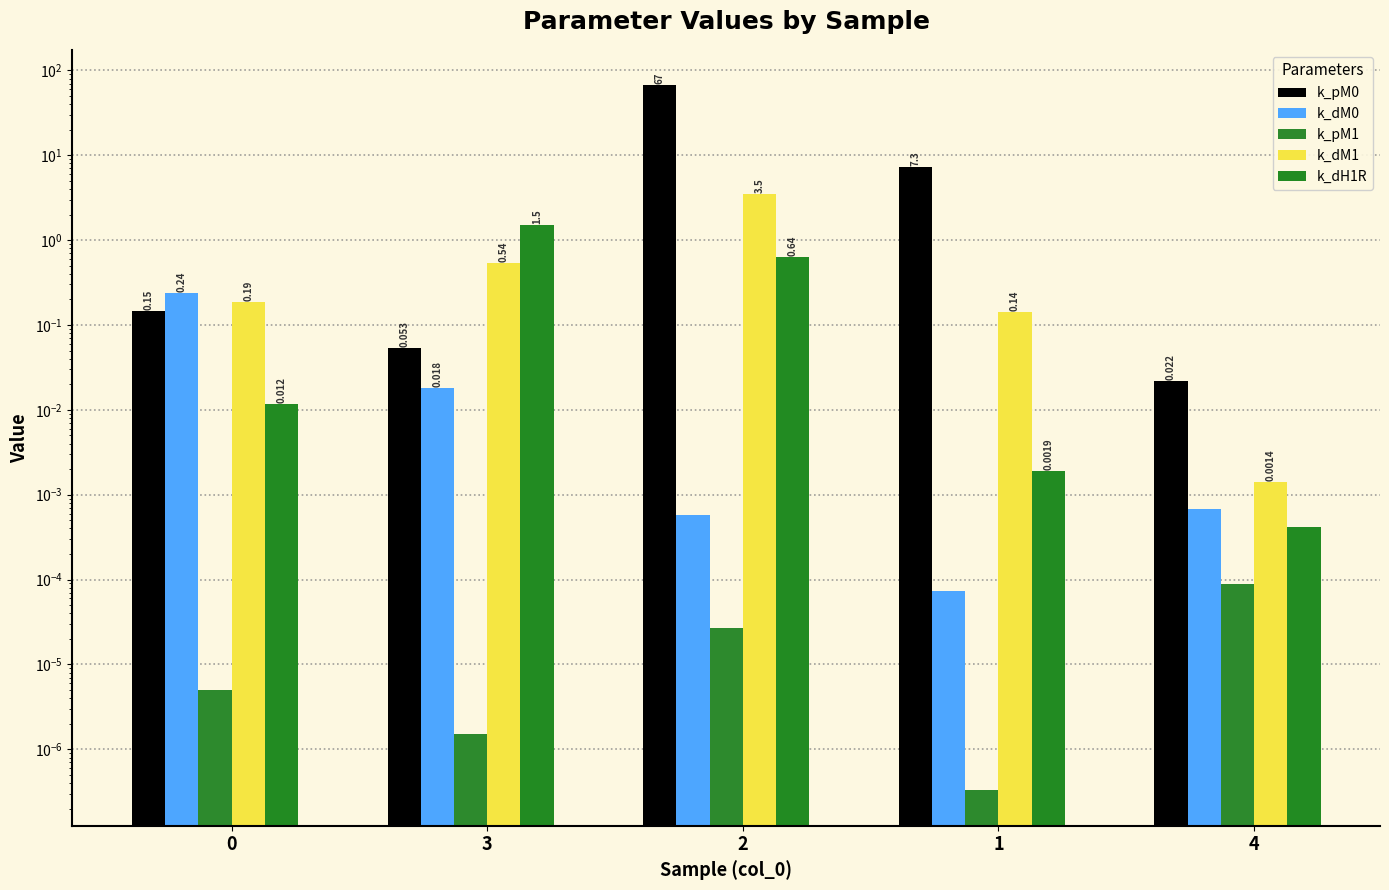

Rank the series by their maximum value, from lowest to highest.

k_pM1, k_dM0, k_dH1R, k_dM1, k_pM0